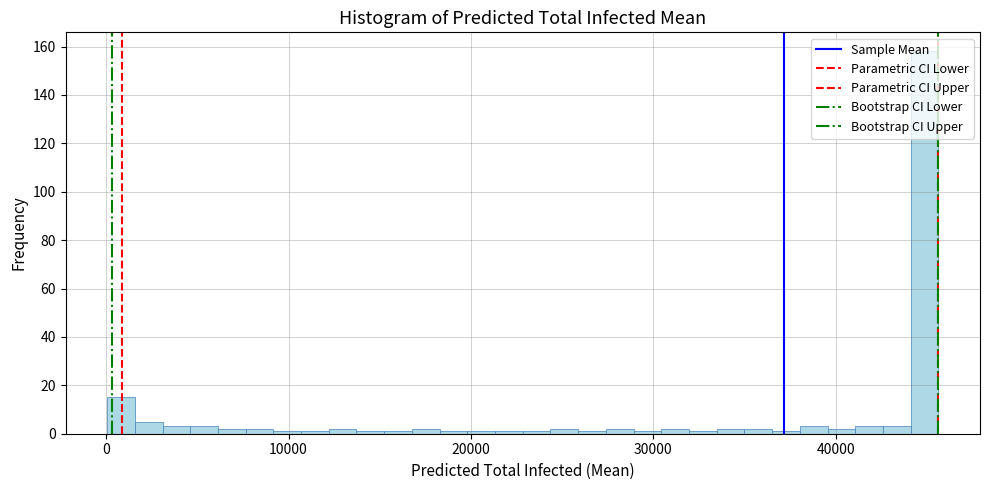

Around what value on the x-axis is the tallest bar? Give the approximate position of its centre, as read against the axis.

45000